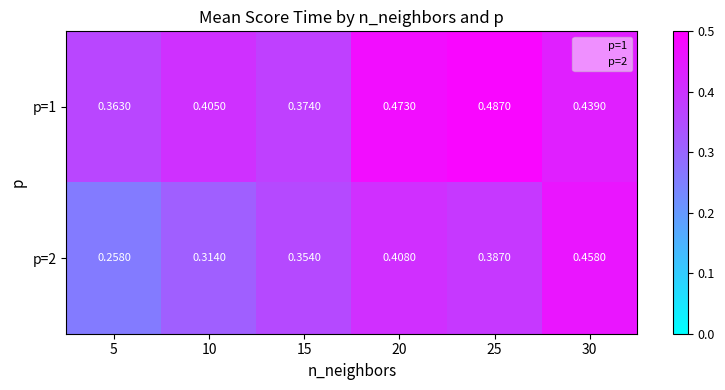

Rank the series by their average value, from highest to lowest.

p=1, p=2